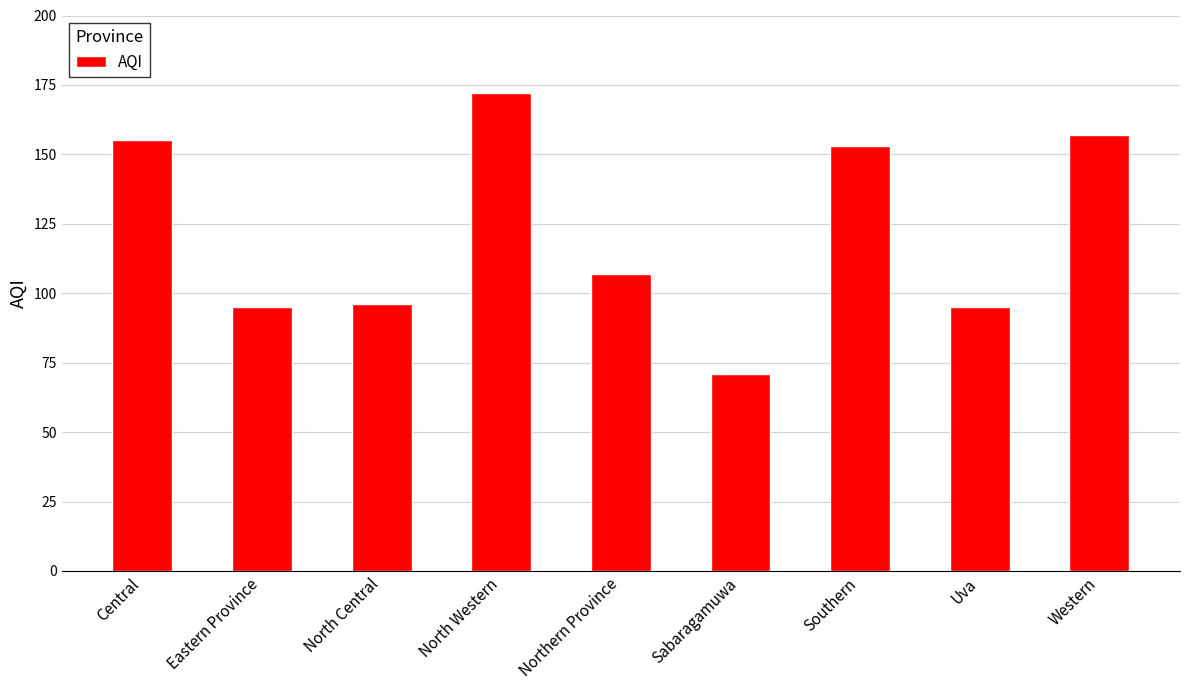

The value at Sabaragamuwa is 71. True or false?

True